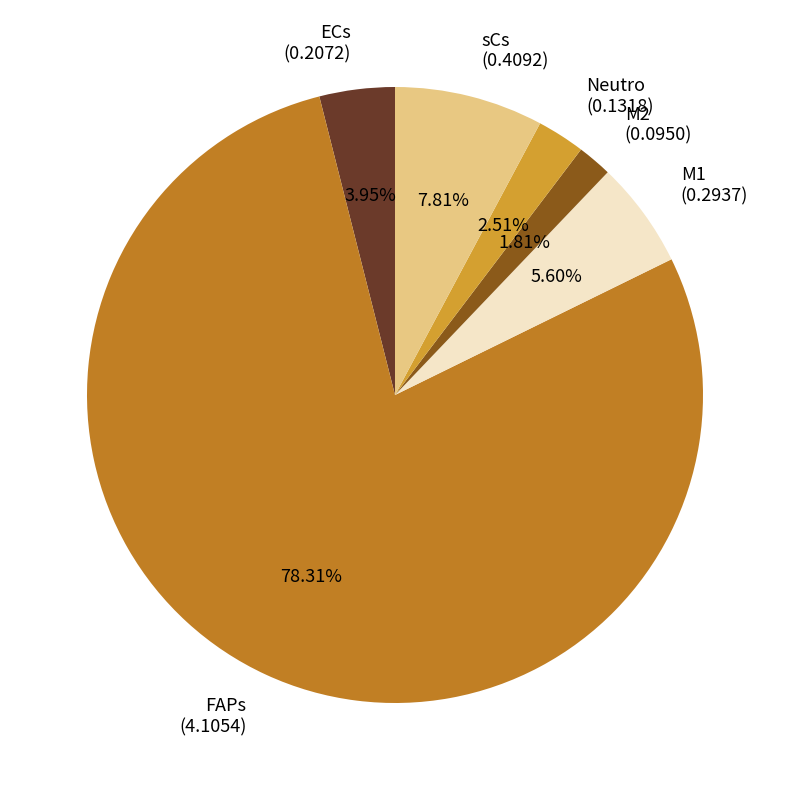

What percentage is the ECs slice, to the nearest percent?

4%